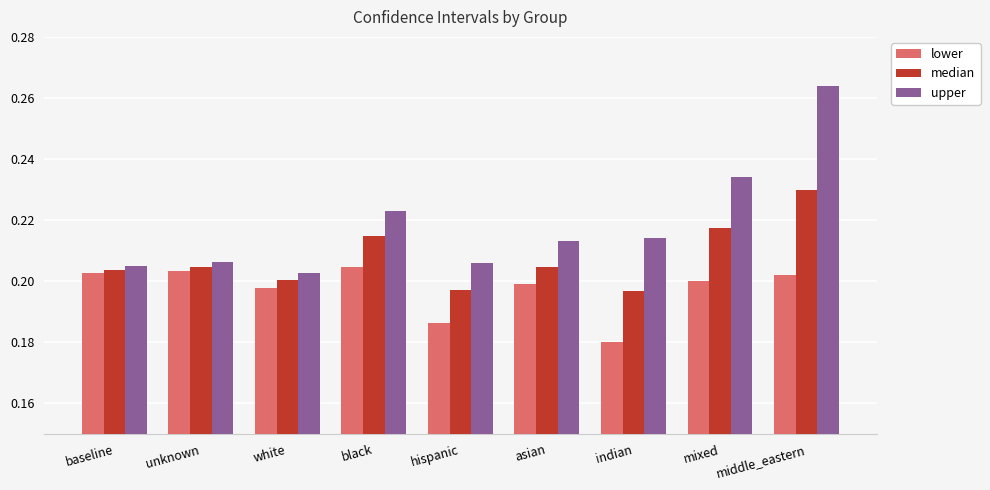

How many bars are there in each group?

3